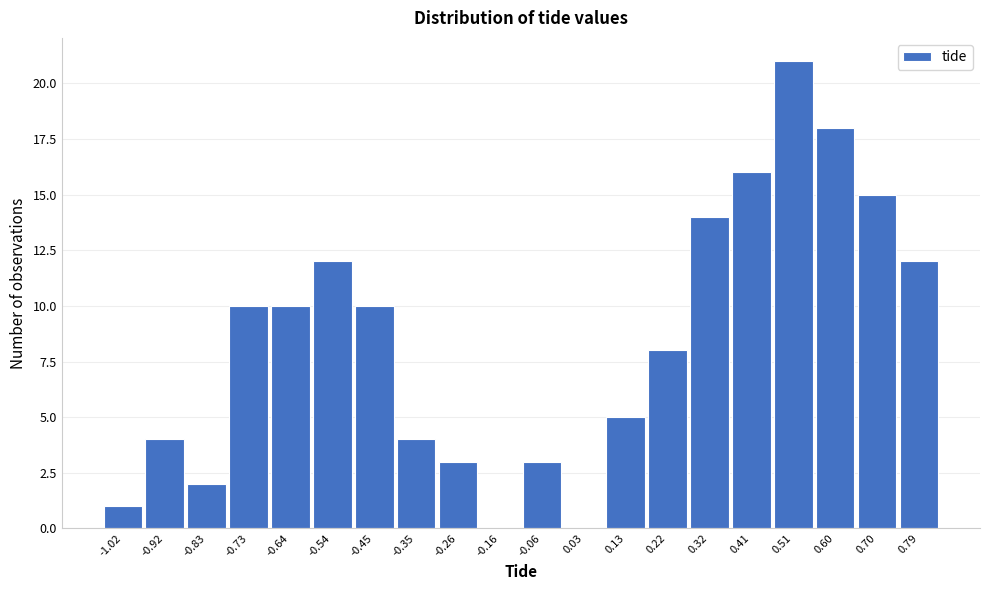

Reading left to right, what are all the values shown in this chart?

-1.02=1	-0.92=4	-0.83=2	-0.73=10	-0.64=10	-0.54=12	-0.45=10	-0.35=4	-0.26=3	-0.16=0	-0.06=3	0.03=0	0.13=5	0.22=8	0.32=14	0.41=16	0.51=21	0.60=18	0.70=15	0.79=12